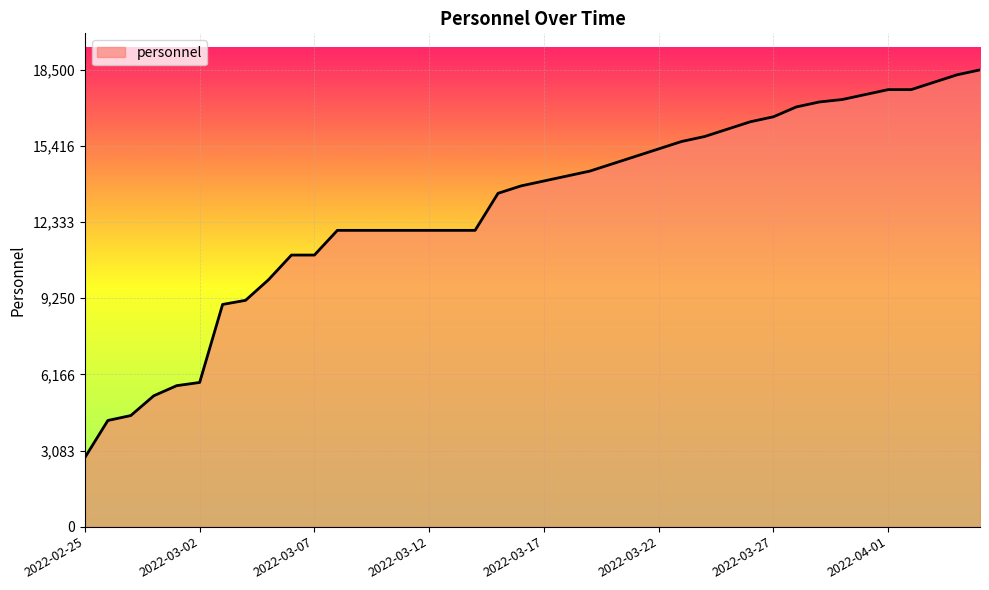

What is the greatest value displayed?

18500